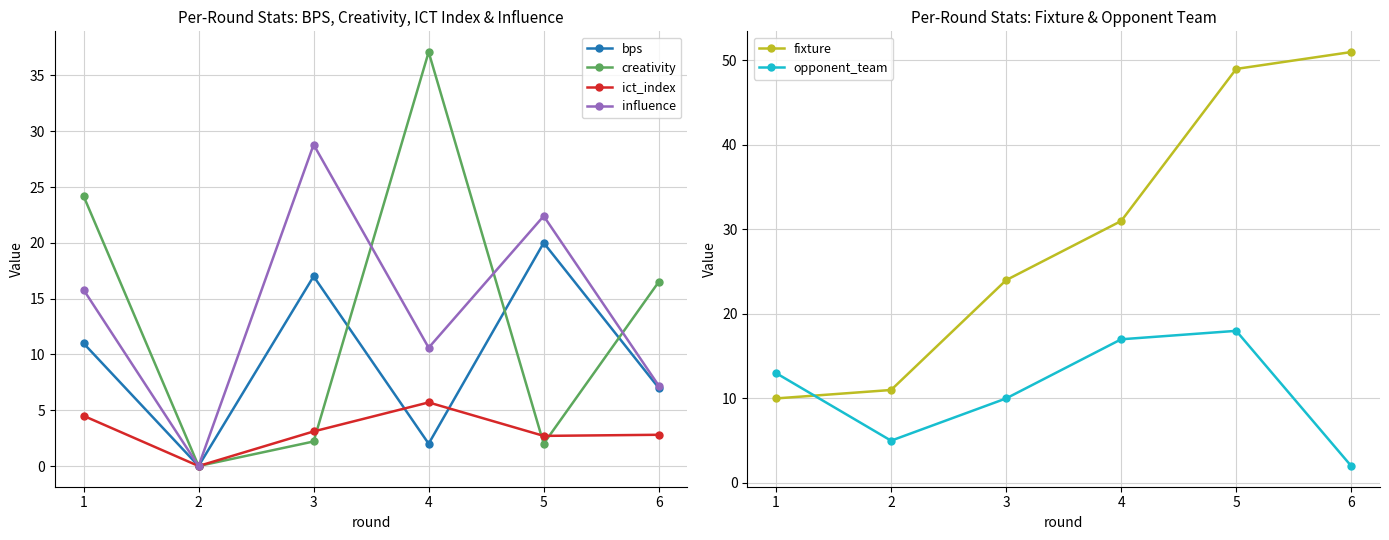

Which category has the lowest value across all series?

2